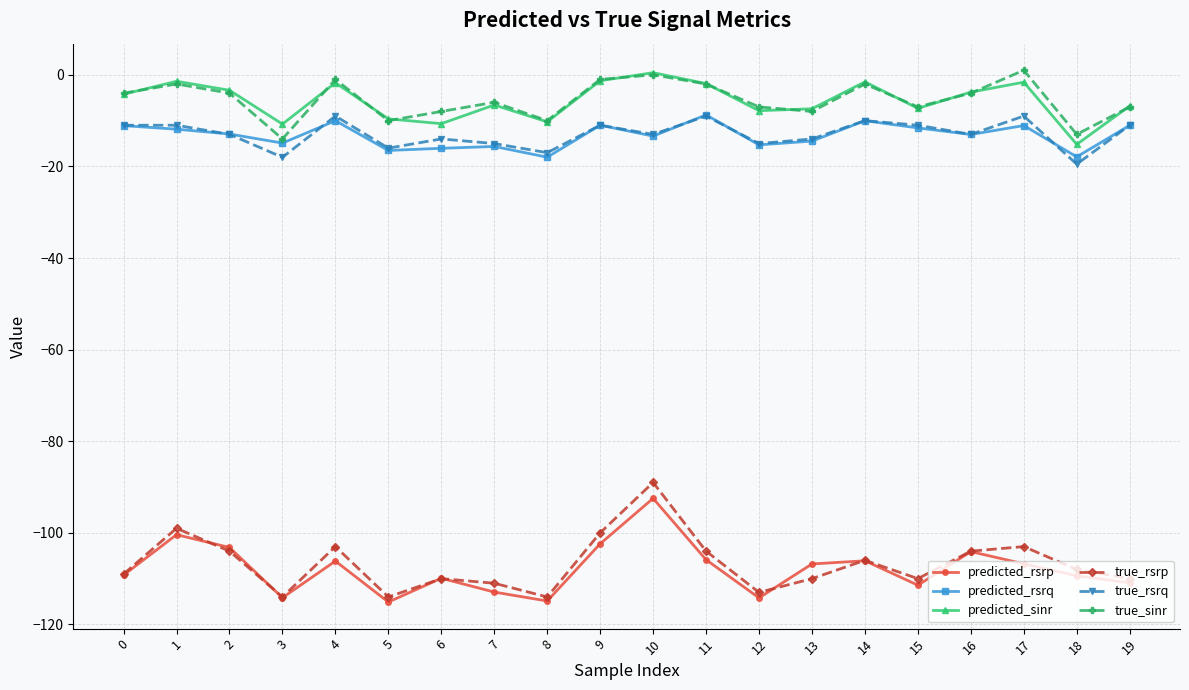

What is the difference between the maximum and minimum values in the predicted_sinr series?

15.7